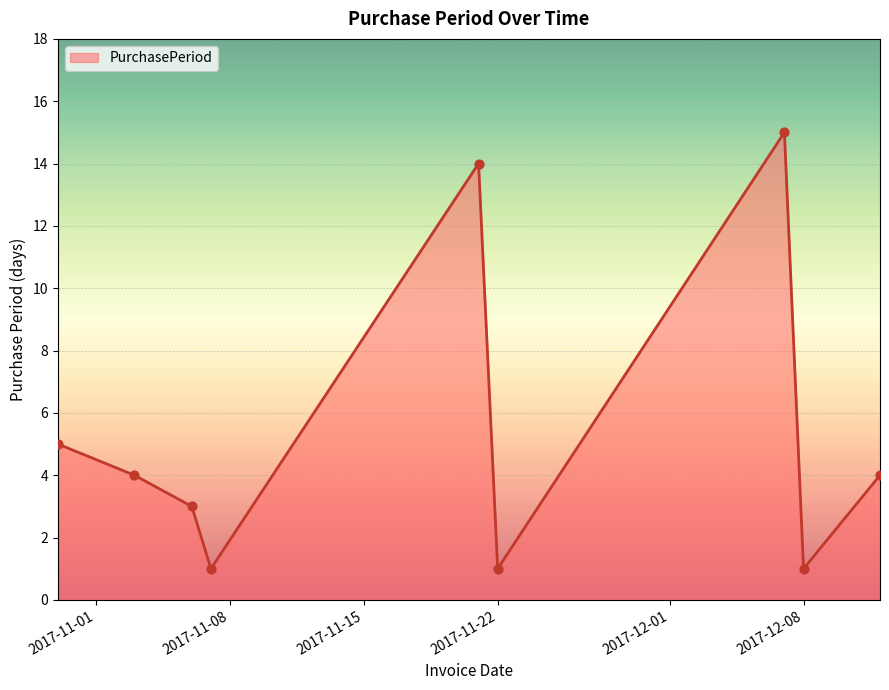

What is the difference between the maximum and minimum values?

14